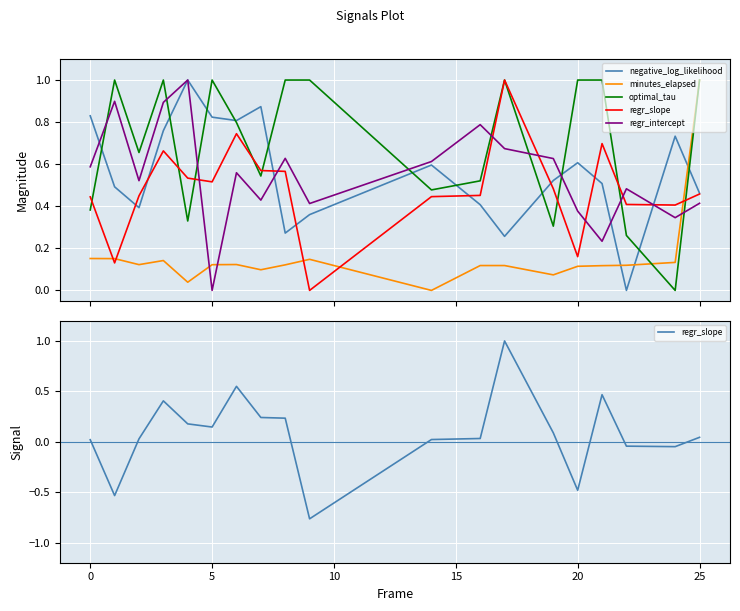

Count the number of categories in the chart.

19